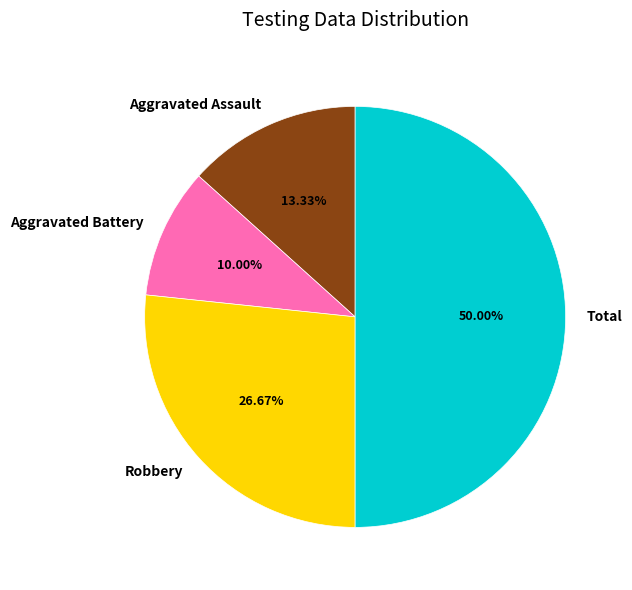

How many segments does this pie chart have?

4